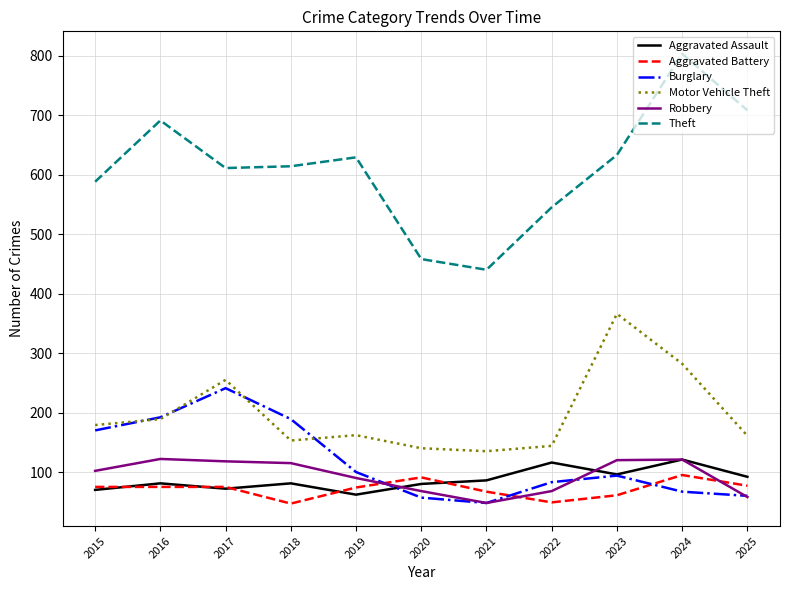

What is the minimum value shown in the chart?

47